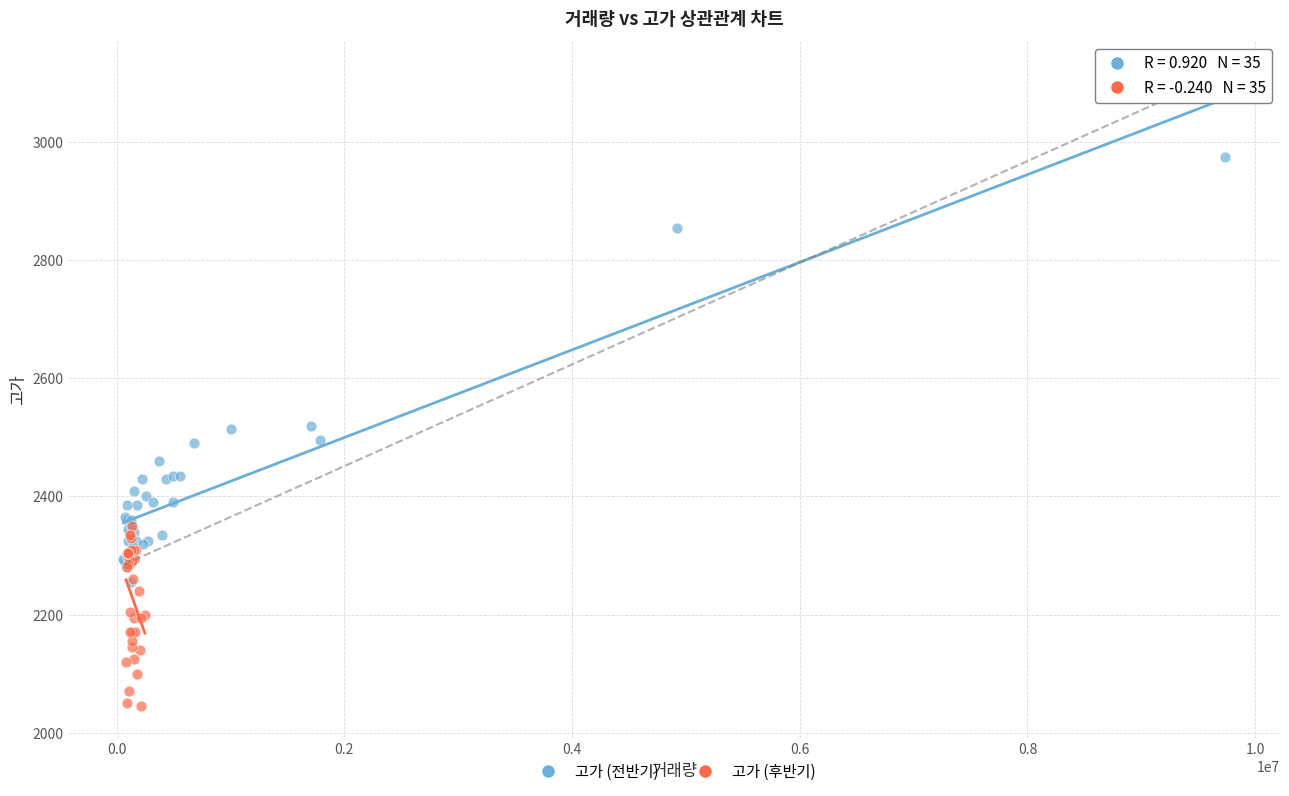

Which series reaches the minimum Y coordinate?

고가 (후반기)